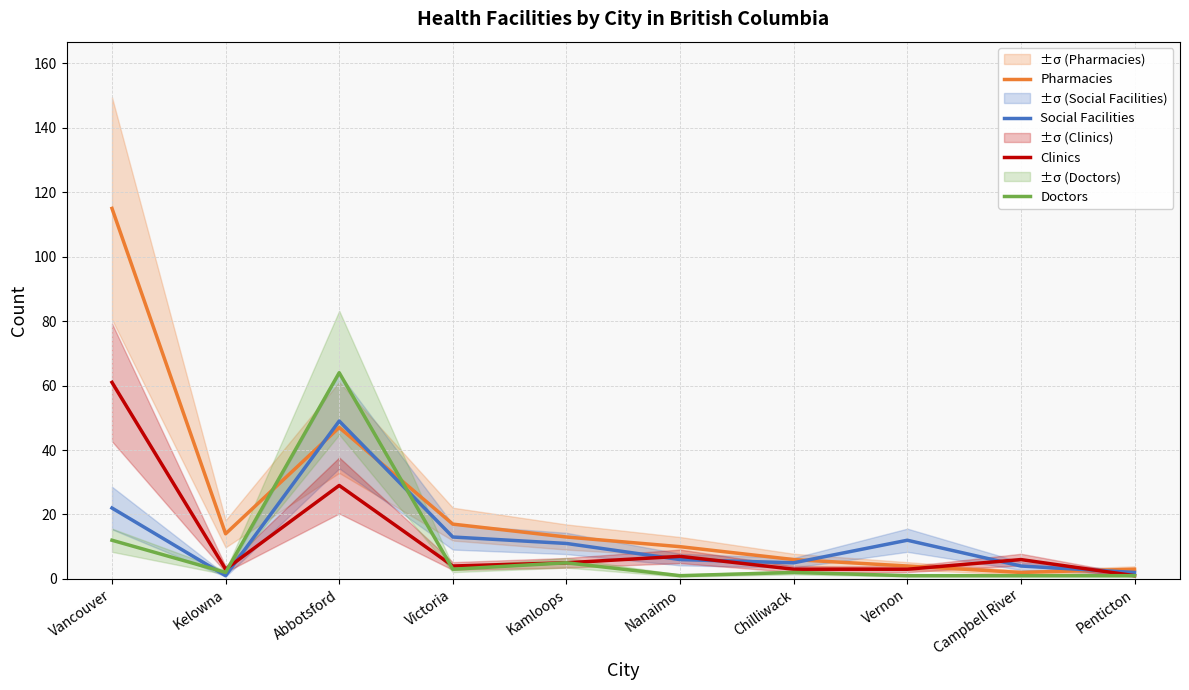

How many categories are shown in the chart?

10